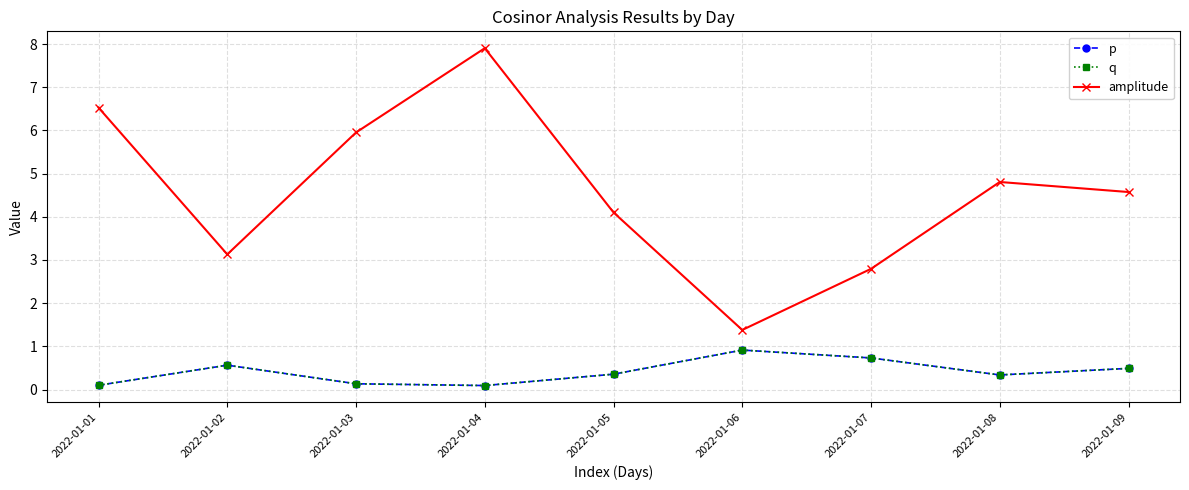

What is the value of the q point at the 4th from the left?

0.1